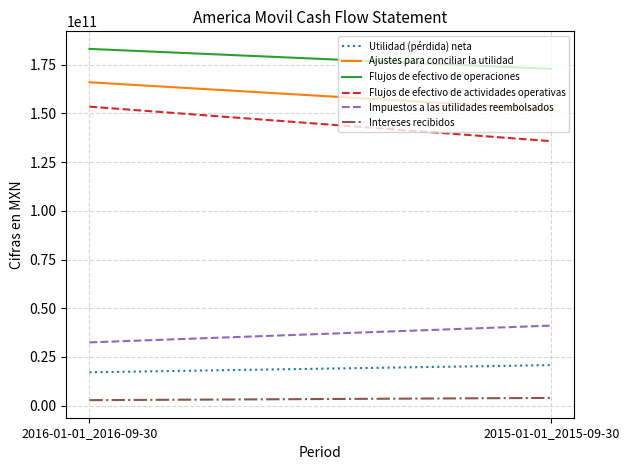

The value of Utilidad (pérdida) neta at 2016-01-01_2016-09-30 is 17137196000. True or false?

True